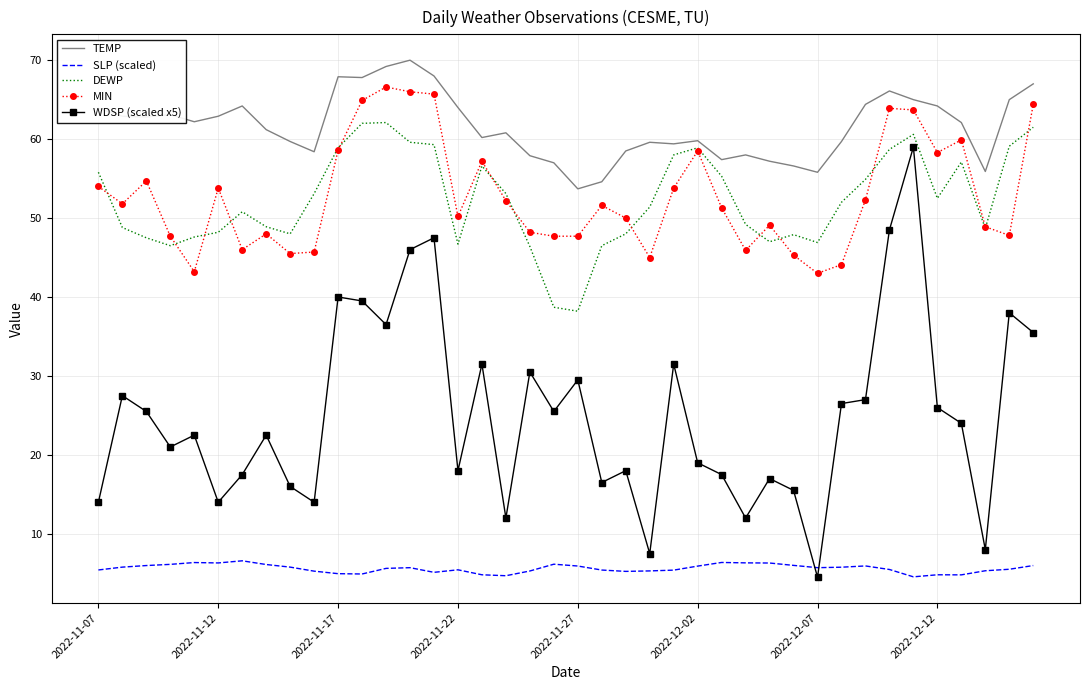

True or false: DEWP has more than 2 points higher than both neighbors.

True